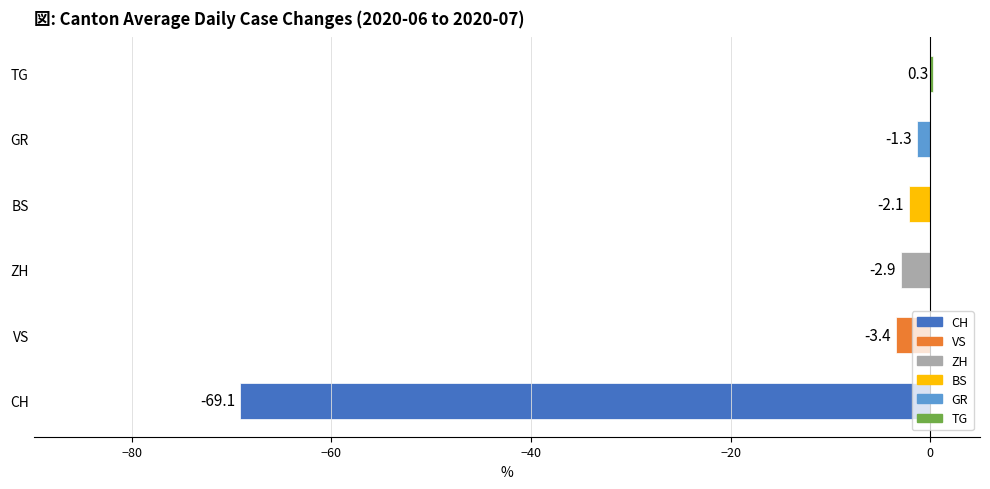

Reading bottom to top, extract all data points from this chart.

CH=-69.1	VS=-3.4	ZH=-2.9	BS=-2.1	GR=-1.3	TG=0.3